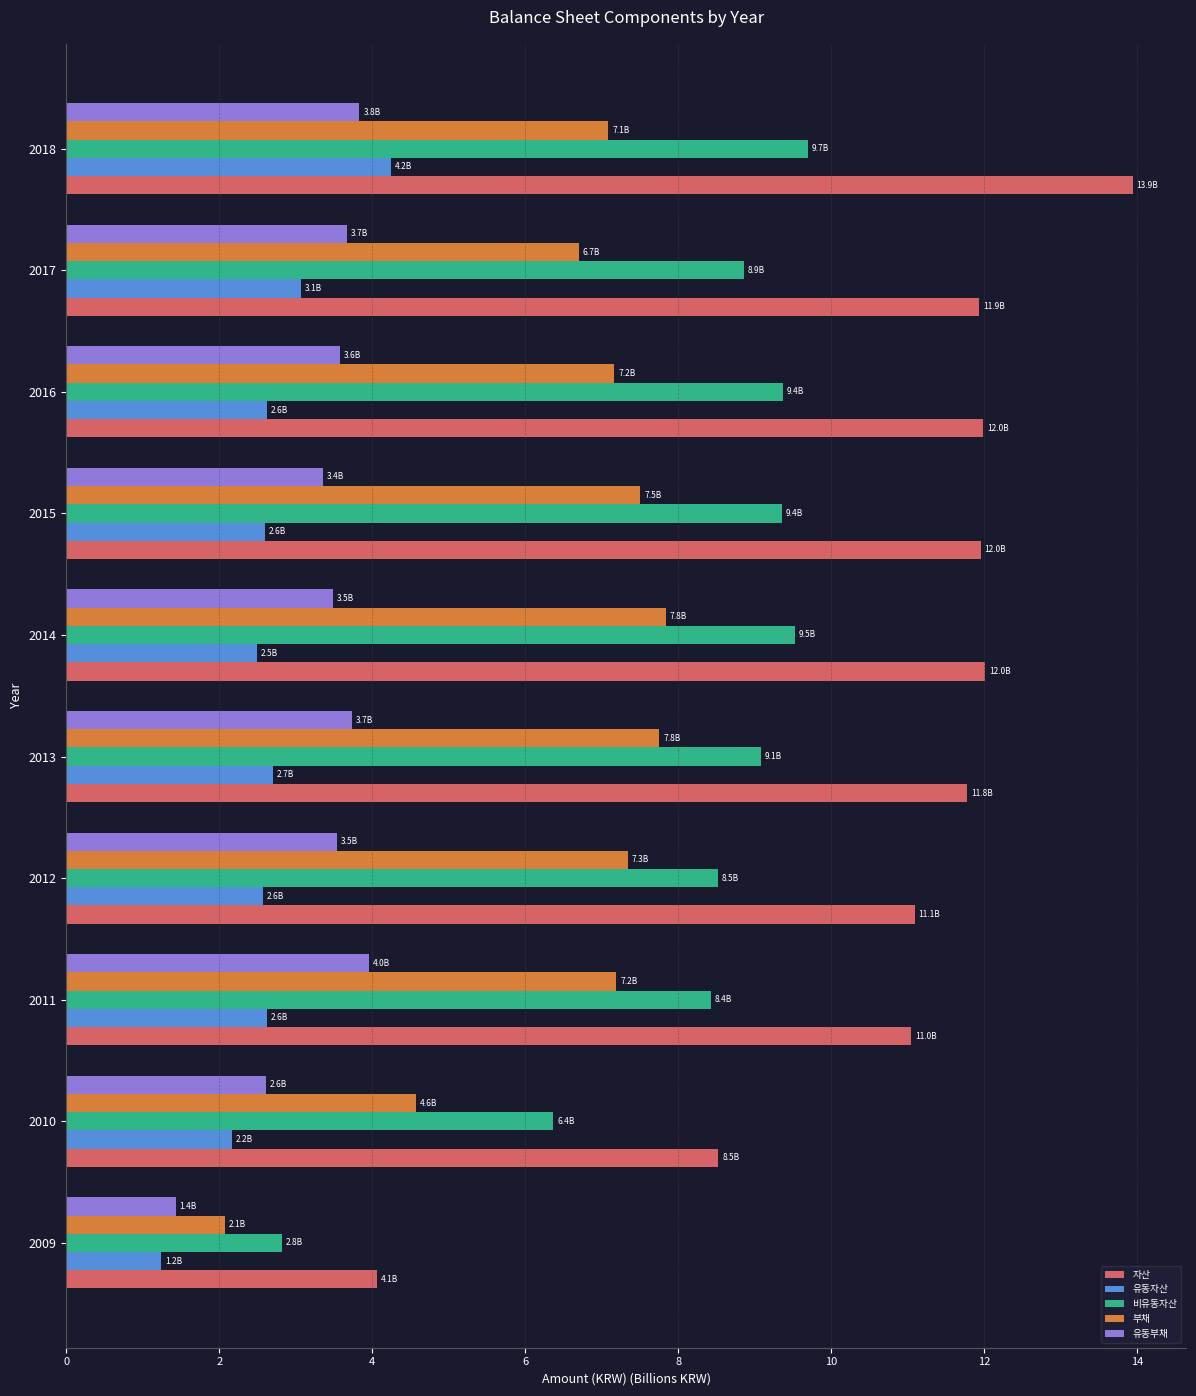

How many values in the 유동자산 series exceed 2?

9